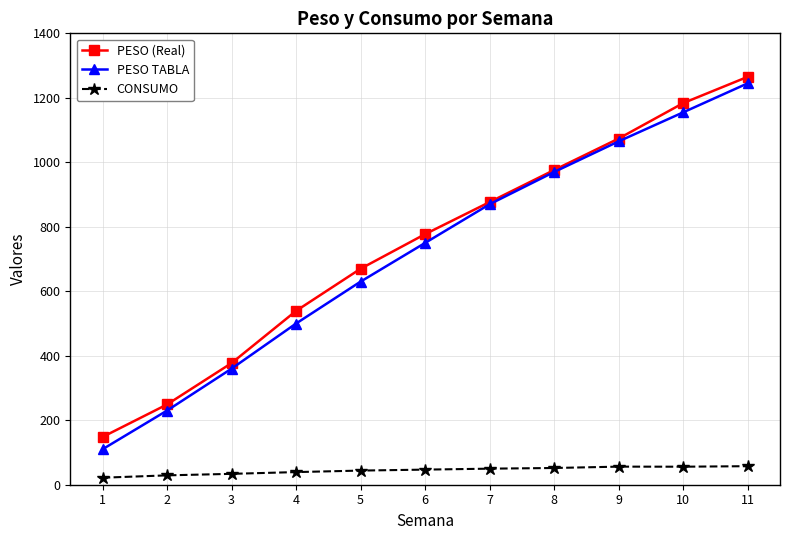

At 2, list the series in order from smallest to largest.

CONSUMO, PESO TABLA, PESO (Real)